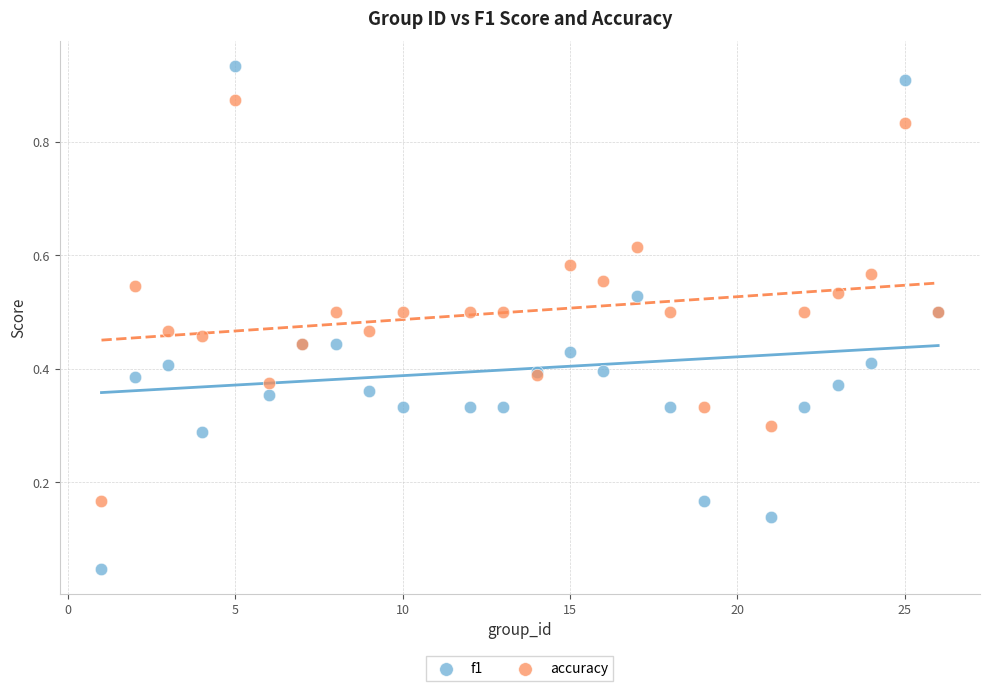

Which series contains the highest Y value?

f1